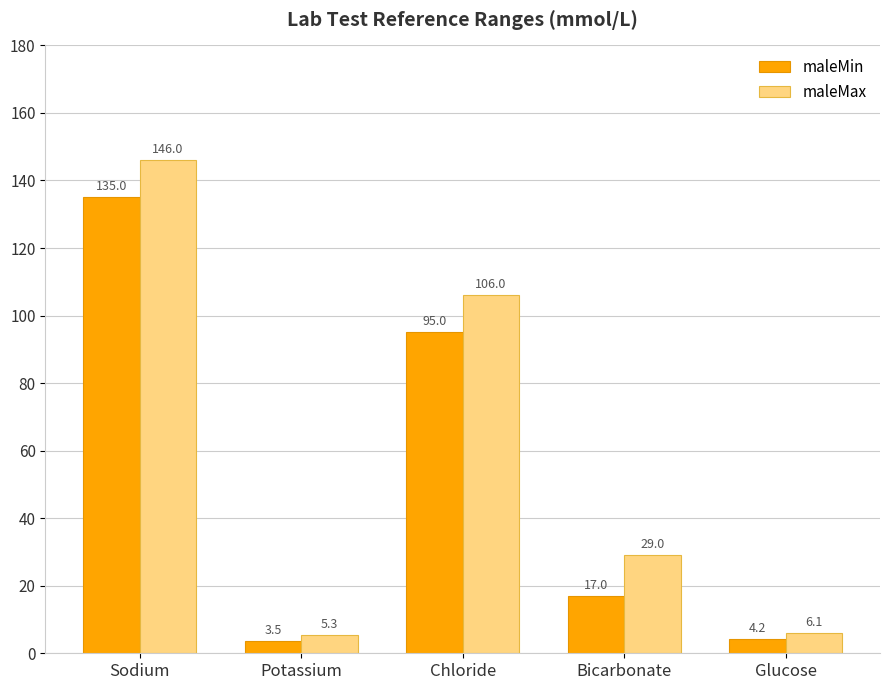

The maleMax series shows 29.1 at Chloride. True or false?

False